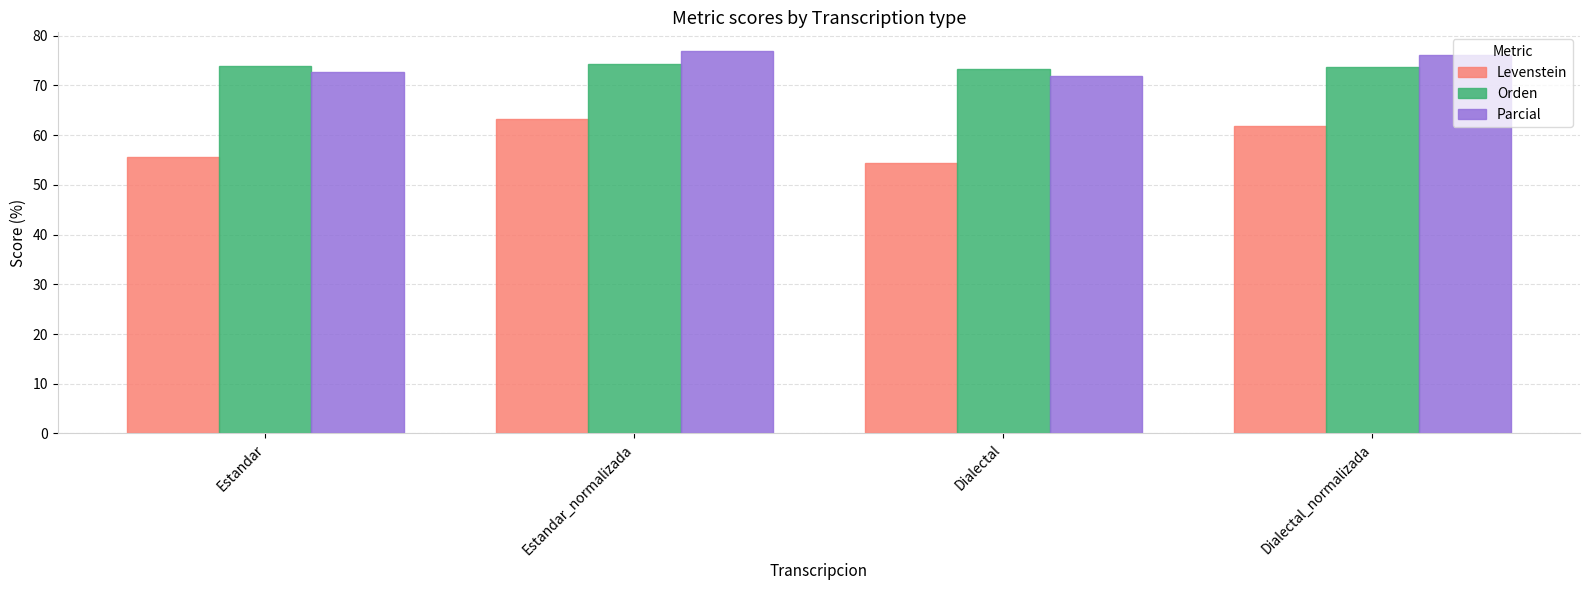

How many values in the Levenstein series exceed 61?

2